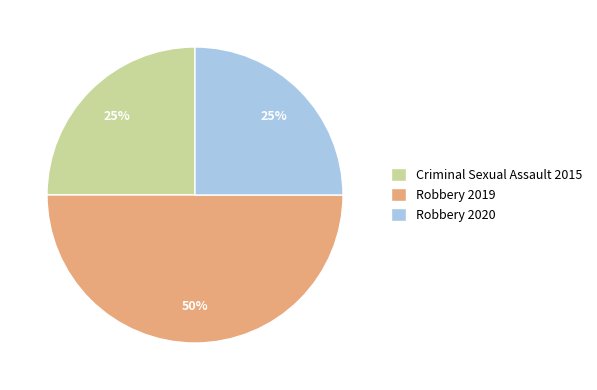

Which category has the biggest portion of the pie?

Robbery 2019